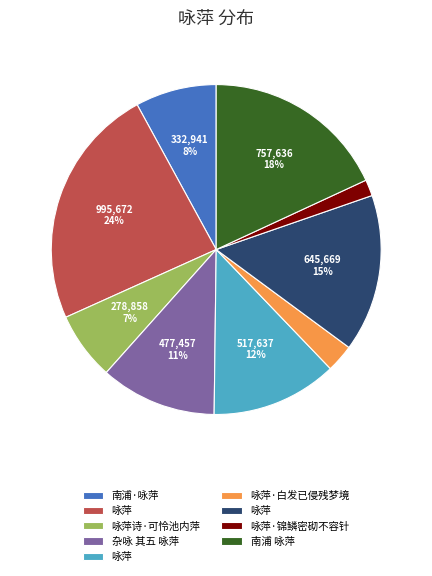

To the nearest percent, what is the average slice percentage?

11%